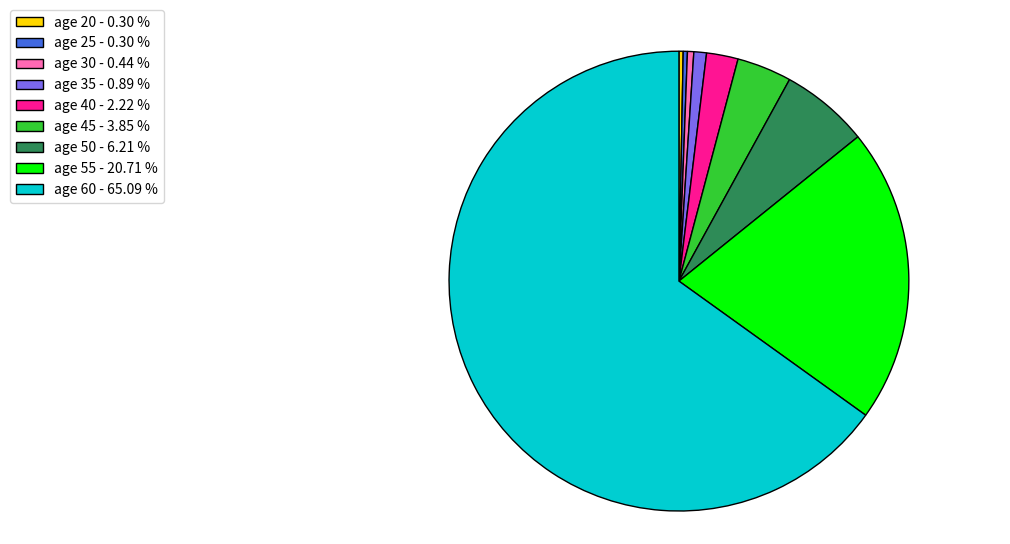

What is the largest slice in the pie chart?

age 60